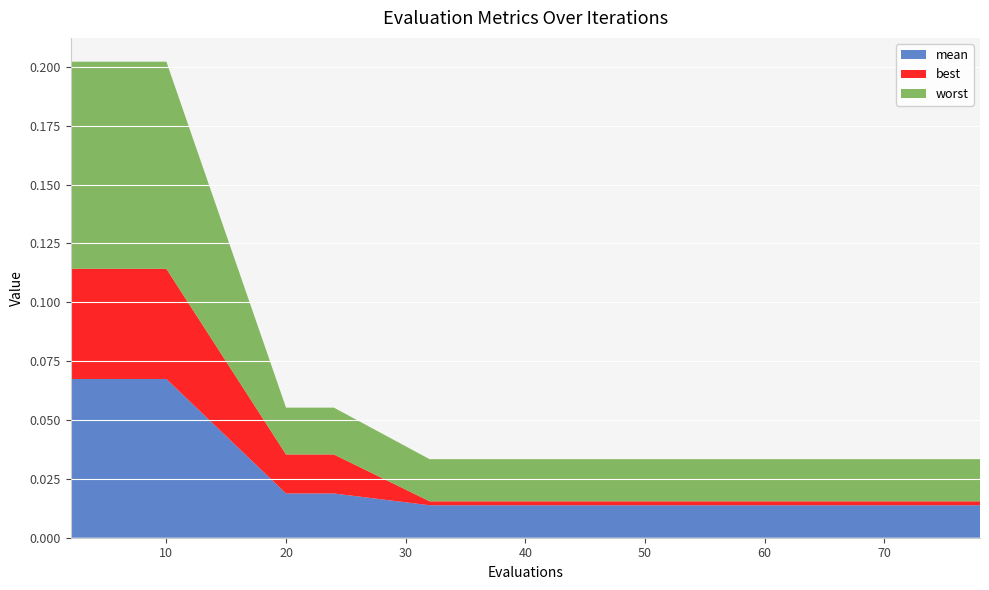

Reading right to left, extract all data points from this chart.

mean: 78=0.0	76=0.0	74=0.0	70=0.0	66=0.0	62=0.0	56=0.0	50=0.0	44=0.0	36=0.0	32=0.0	24=0.0	22=0.0	20=0.0	10=0.1	8=0.1	6=0.1	4=0.1	2=0.1
best: 78=0.0	76=0.0	74=0.0	70=0.0	66=0.0	62=0.0	56=0.0	50=0.0	44=0.0	36=0.0	32=0.0	24=0.0	22=0.0	20=0.0	10=0.0	8=0.0	6=0.0	4=0.0	2=0.0
worst: 78=0.0	76=0.0	74=0.0	70=0.0	66=0.0	62=0.0	56=0.0	50=0.0	44=0.0	36=0.0	32=0.0	24=0.0	22=0.0	20=0.0	10=0.1	8=0.1	6=0.1	4=0.1	2=0.1